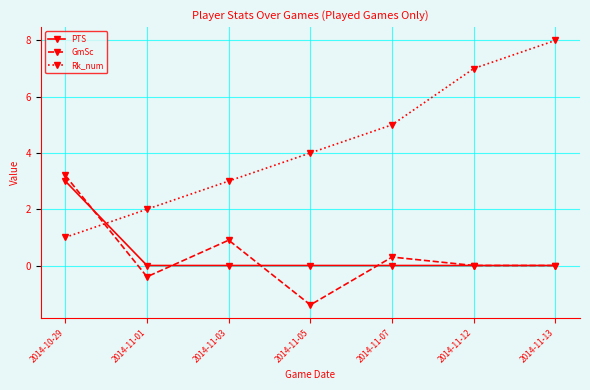

In GmSc, how many points are higher than both neighbors (excluding endpoints)?

2